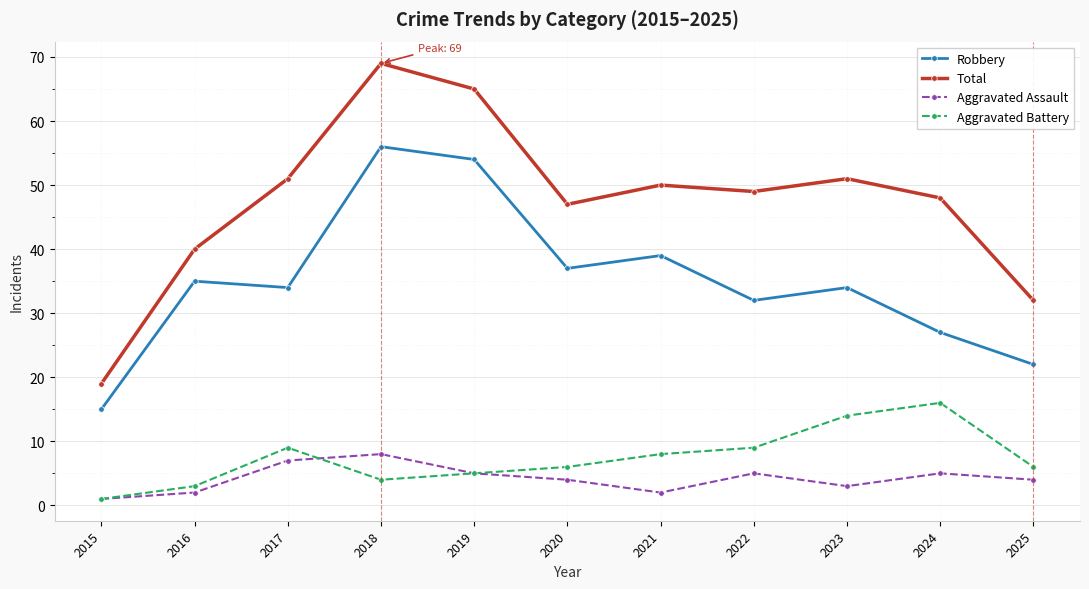

What is the value of the Total point at the 3rd from the left?

51